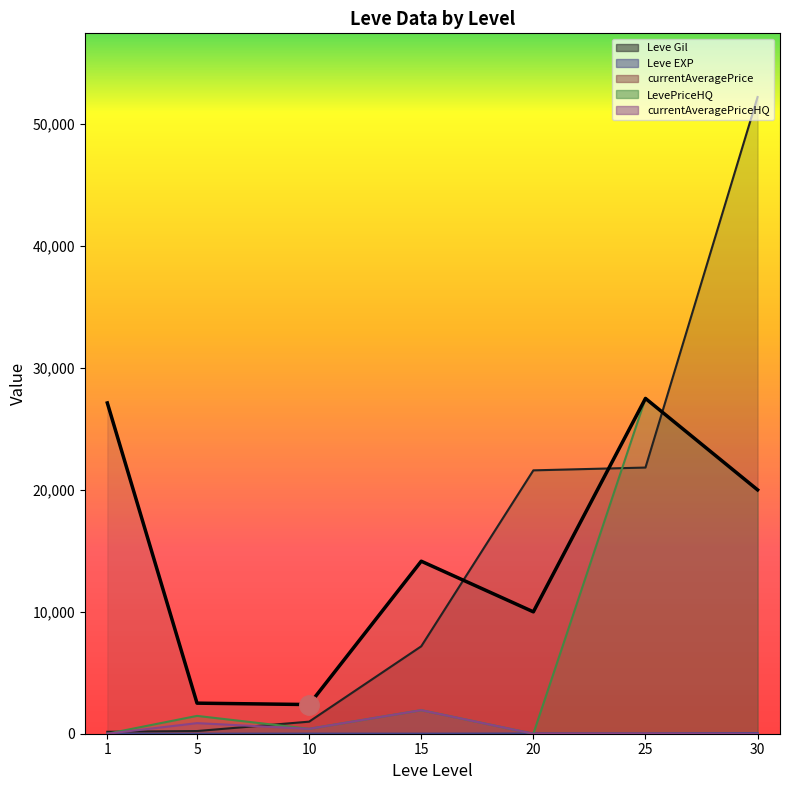

Is the value of Leve EXP at 1 greater than the value of Leve Gil at 1?

No